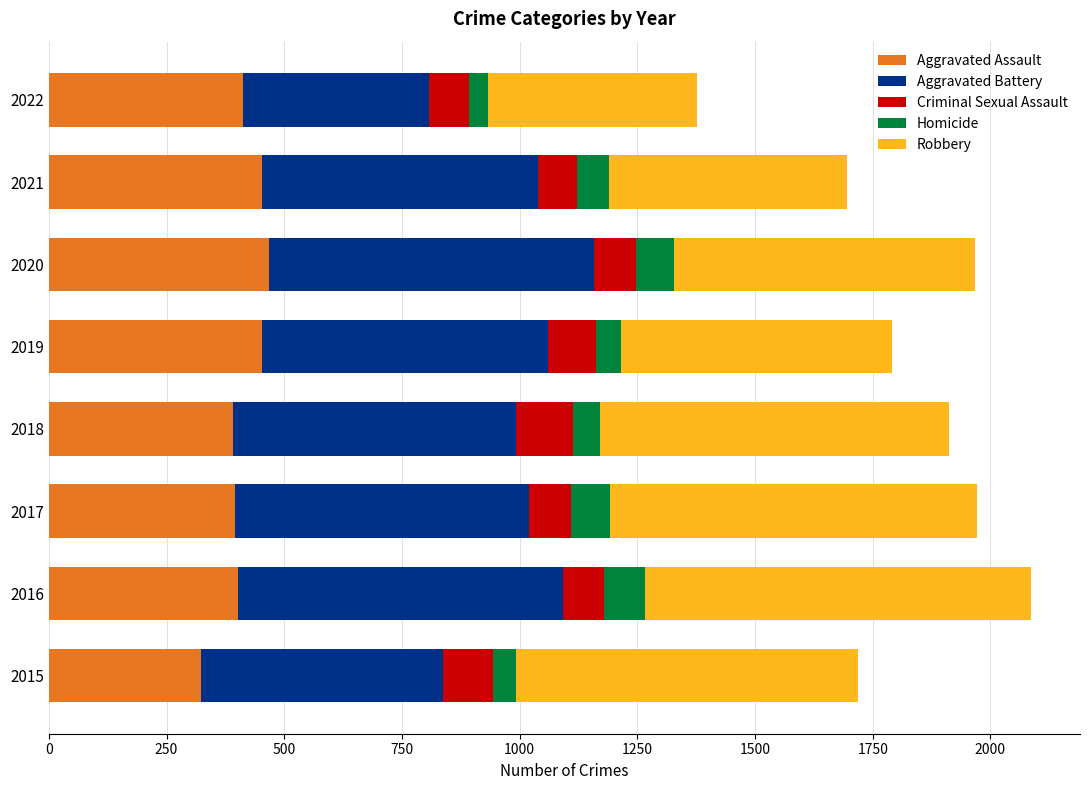

What is the total value across all series at 2018?

1911